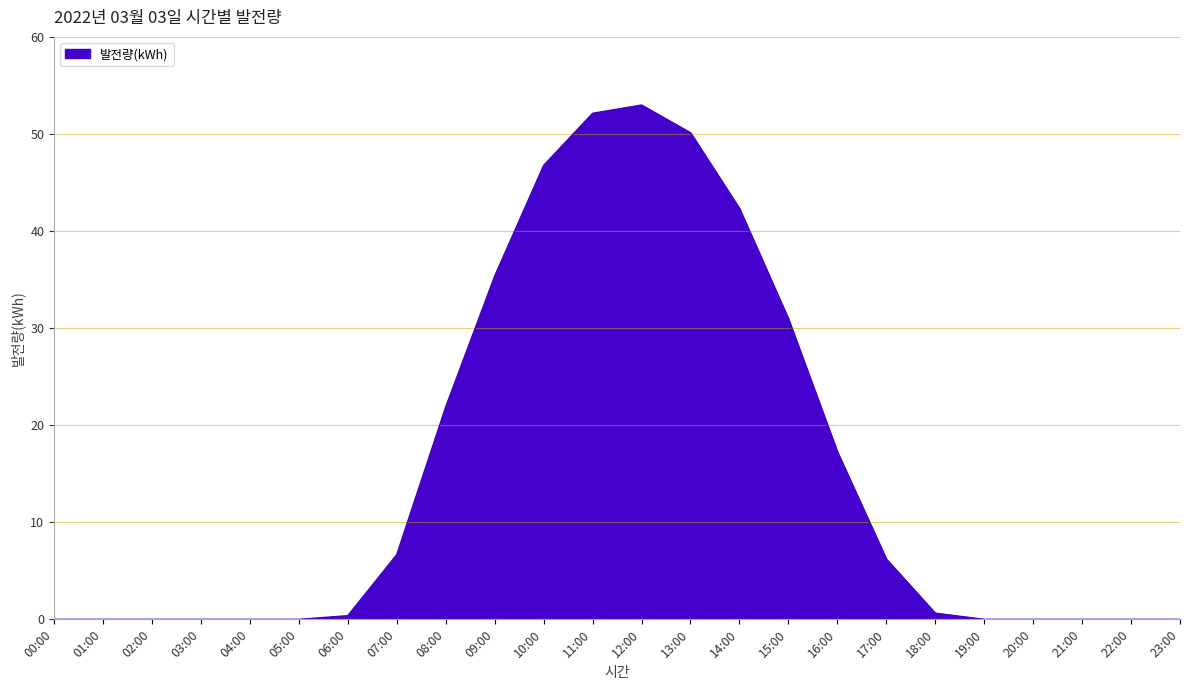

Reading left to right, extract all data points from this chart.

0.0	0.0	0.0	0.0	0.0	0.0	0.4	6.7	21.9	35.4	46.8	52.1	53.0	50.1	42.3	31.0	17.3	6.2	0.6	0.0	0.0	0.0	0.0	0.0